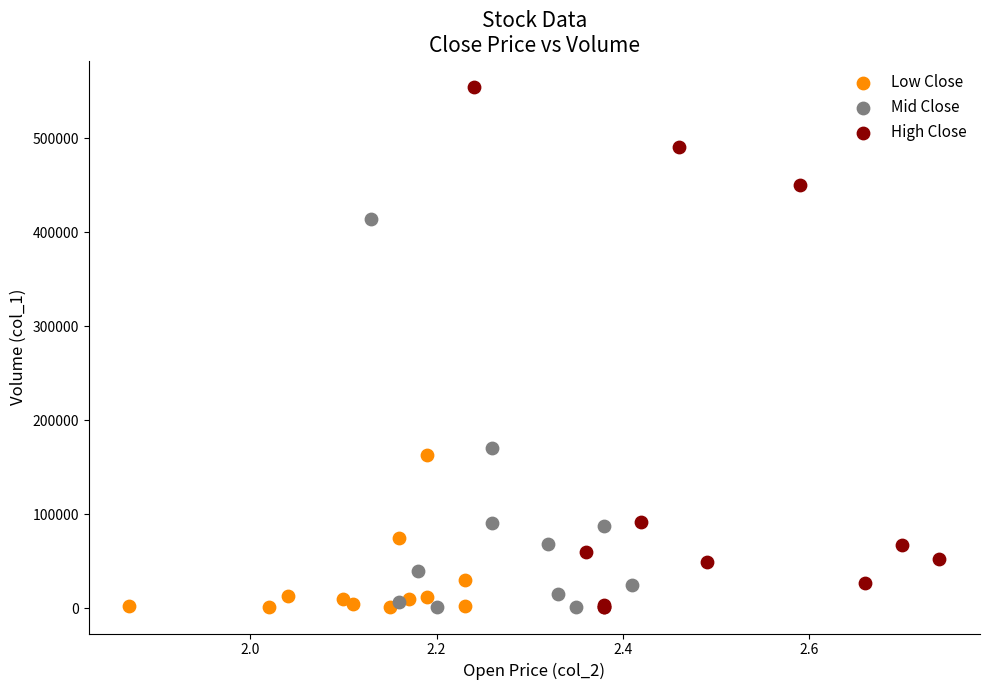

Which series reaches the maximum Y coordinate?

High Close